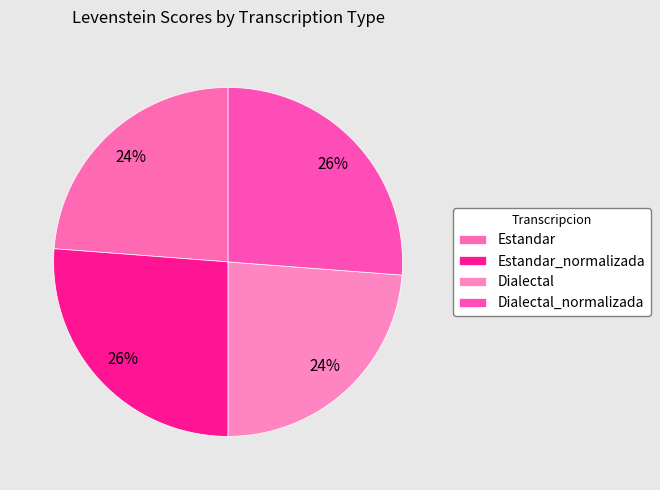

How many segments does this pie chart have?

4